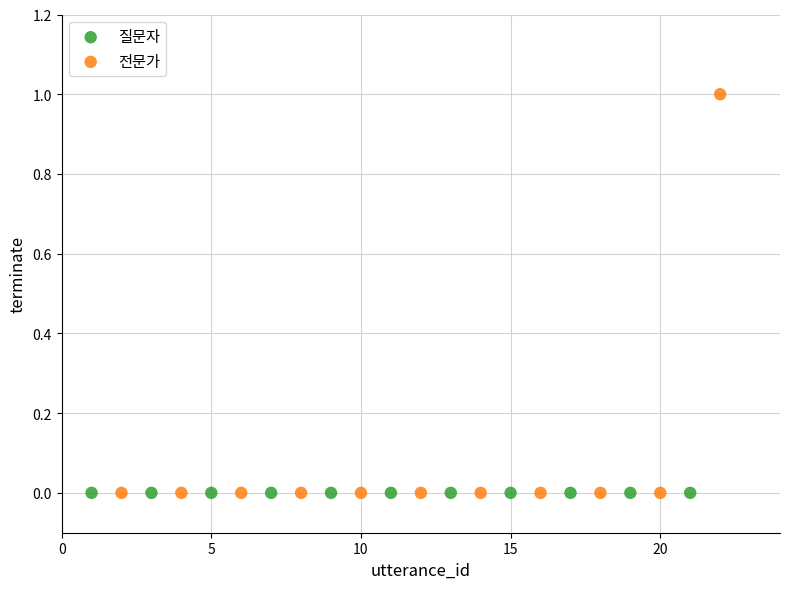

Which series contains the highest Y value?

전문가